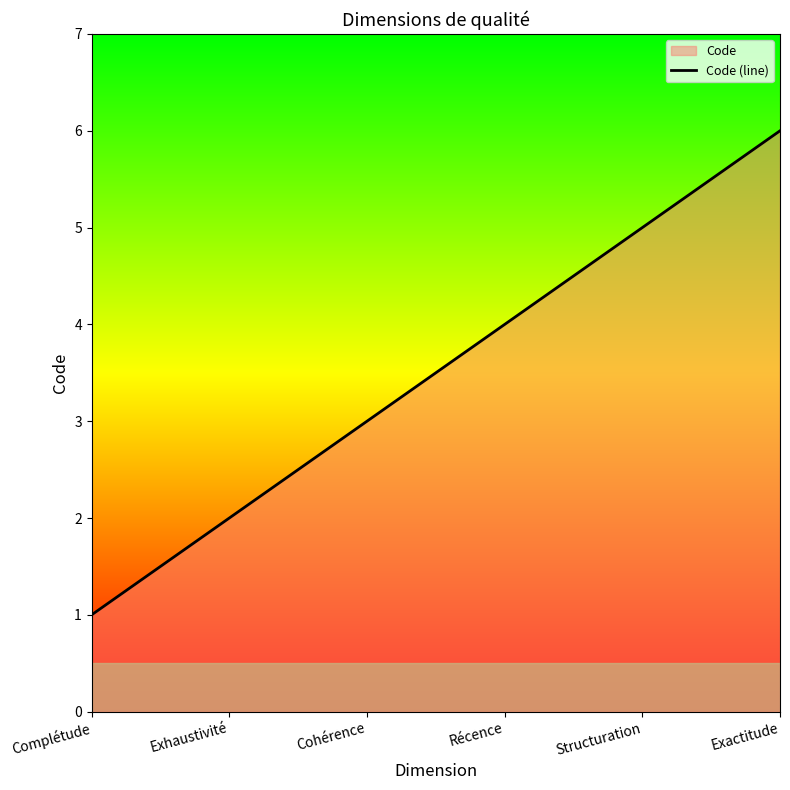

How many lines are shown in the chart?

1